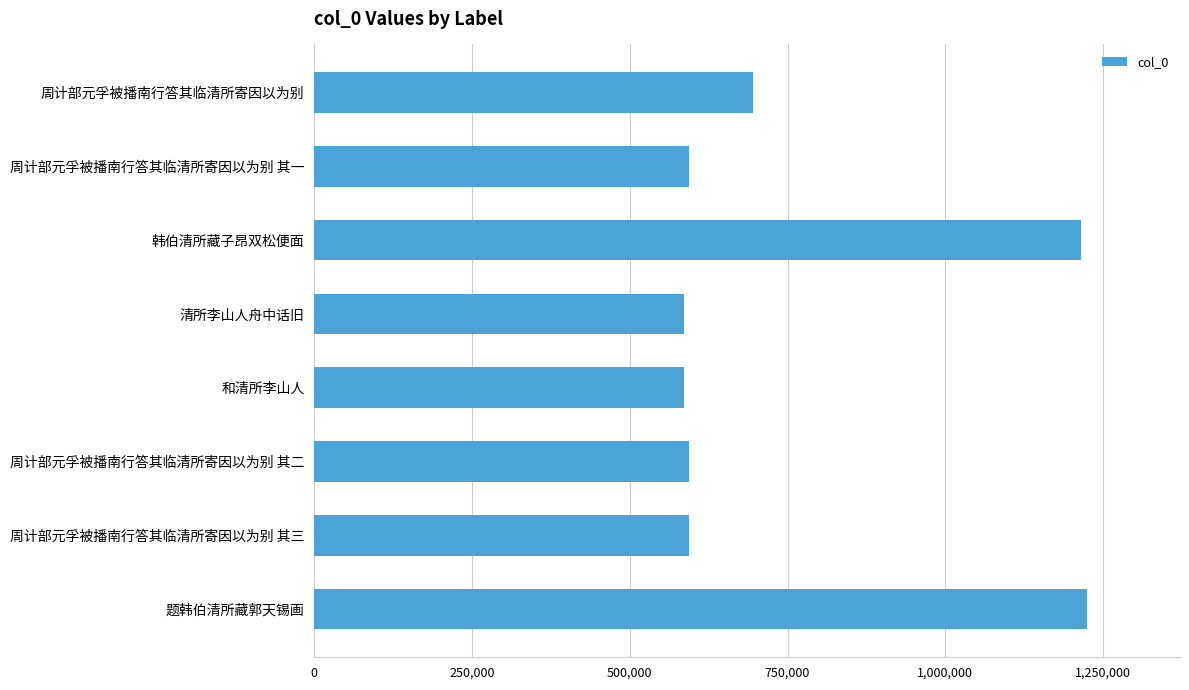

Are the bars horizontal?

Yes